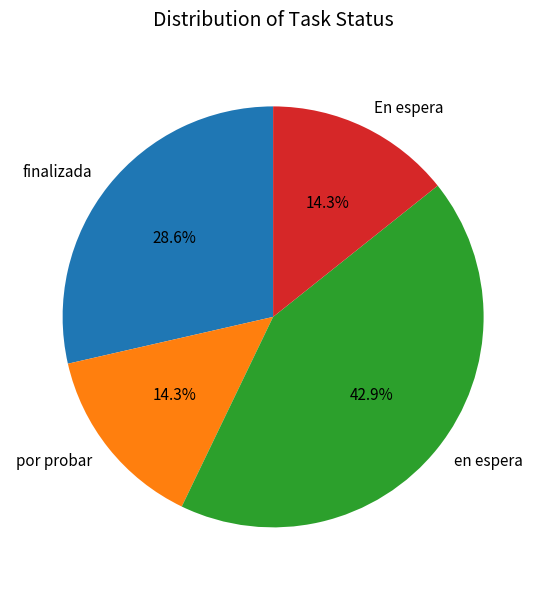

Count the number of slices in the pie.

4